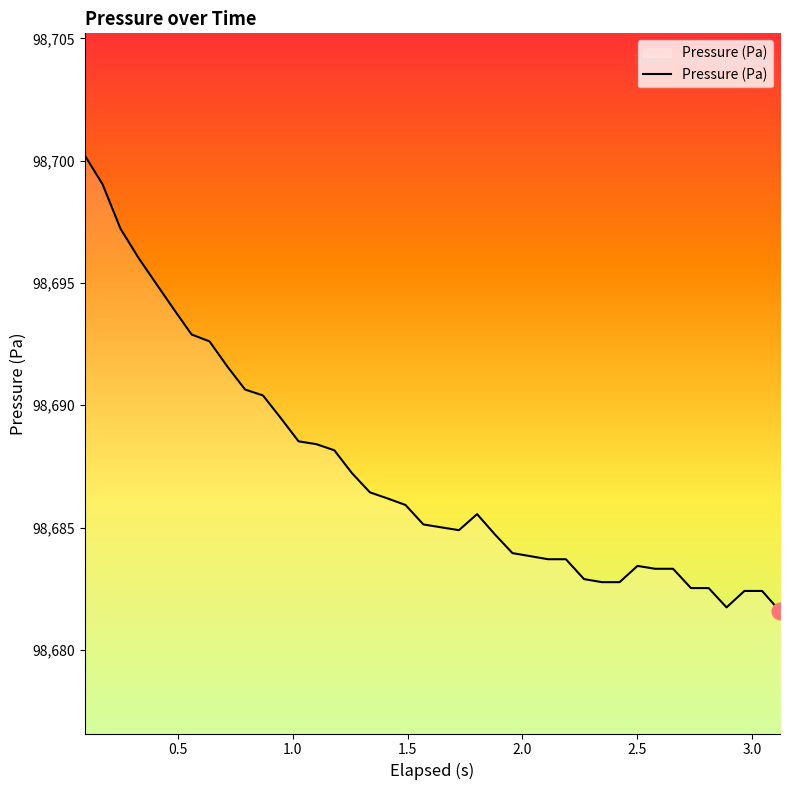

What is the maximum value shown in the chart?

98700.2